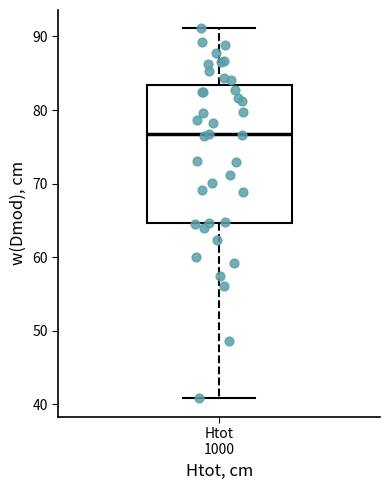

Where does the upper whisker of the box for Htot 1000 end on the y-axis? The values are not printed on the chart, so give them approximately, as read against the axis.

91